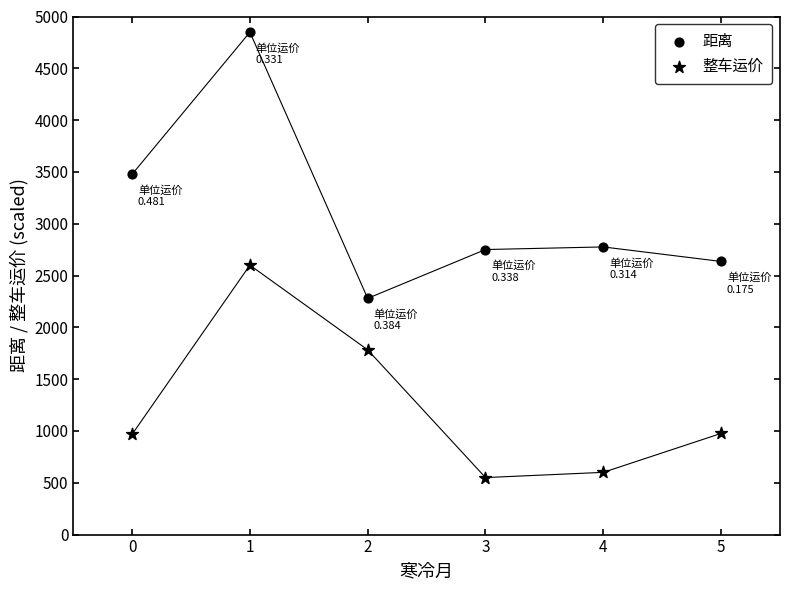

How many points are shown in the scatter plot?

12